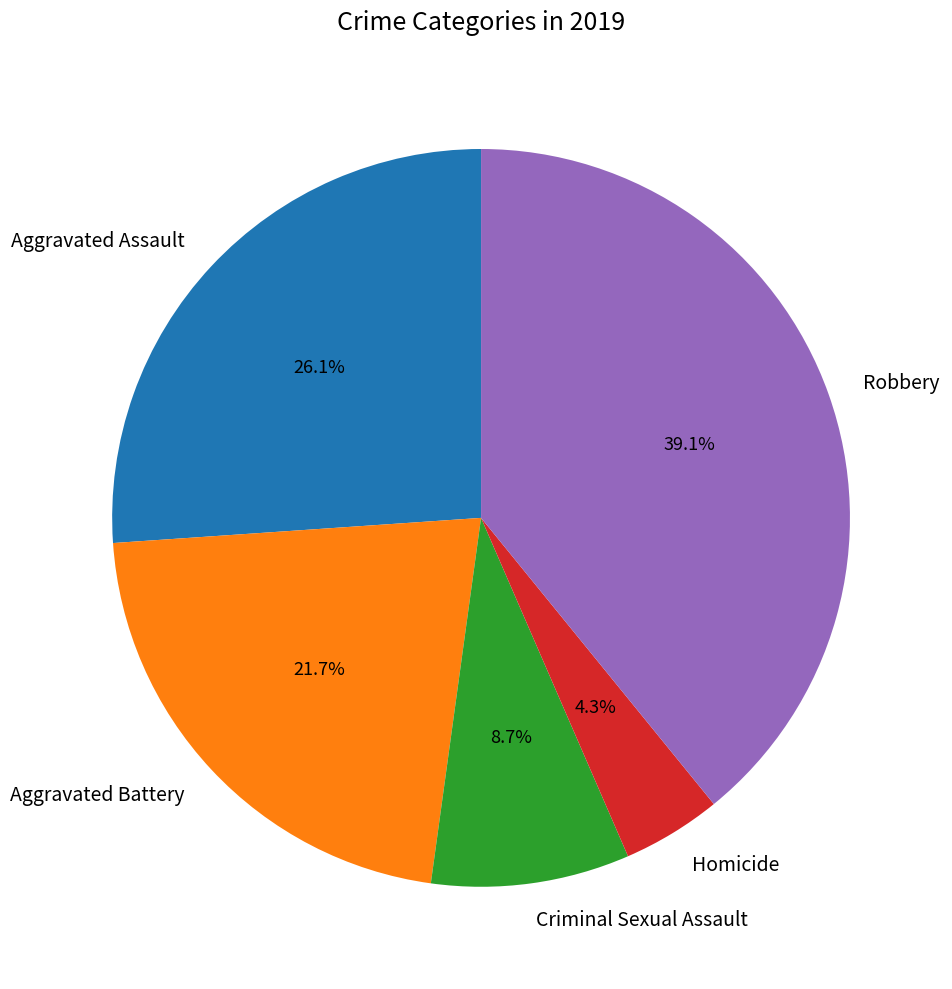

True or false: Aggravated Assault accounts for 26% of the total.

True